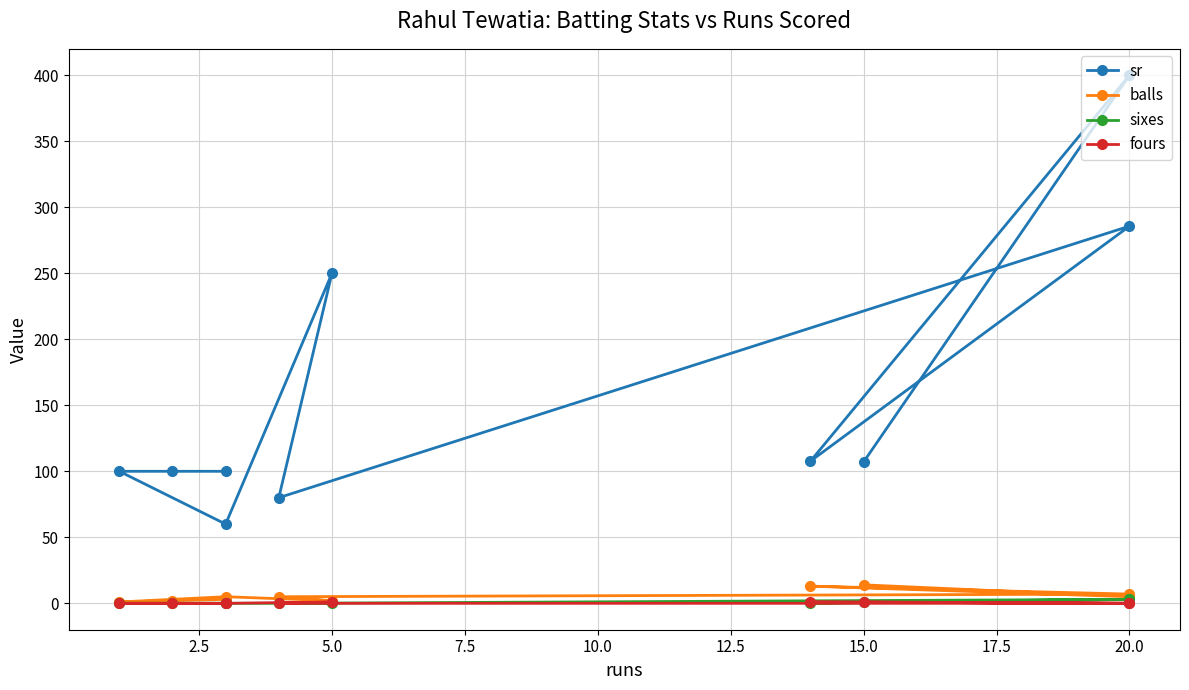

Does the chart display data point markers on the line(s)?

Yes